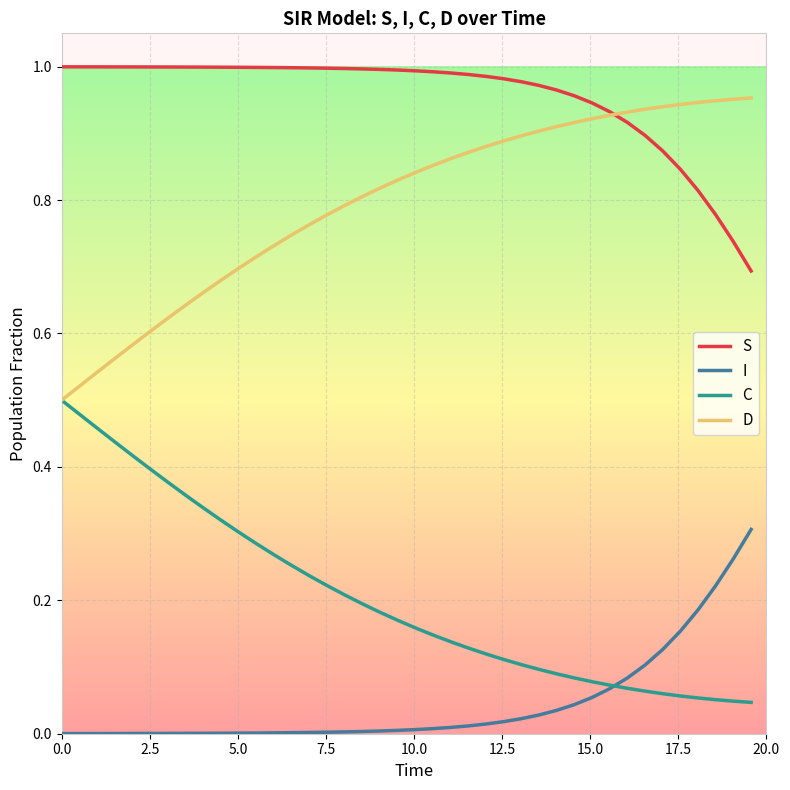

True or false: C and S cross at least once.

False